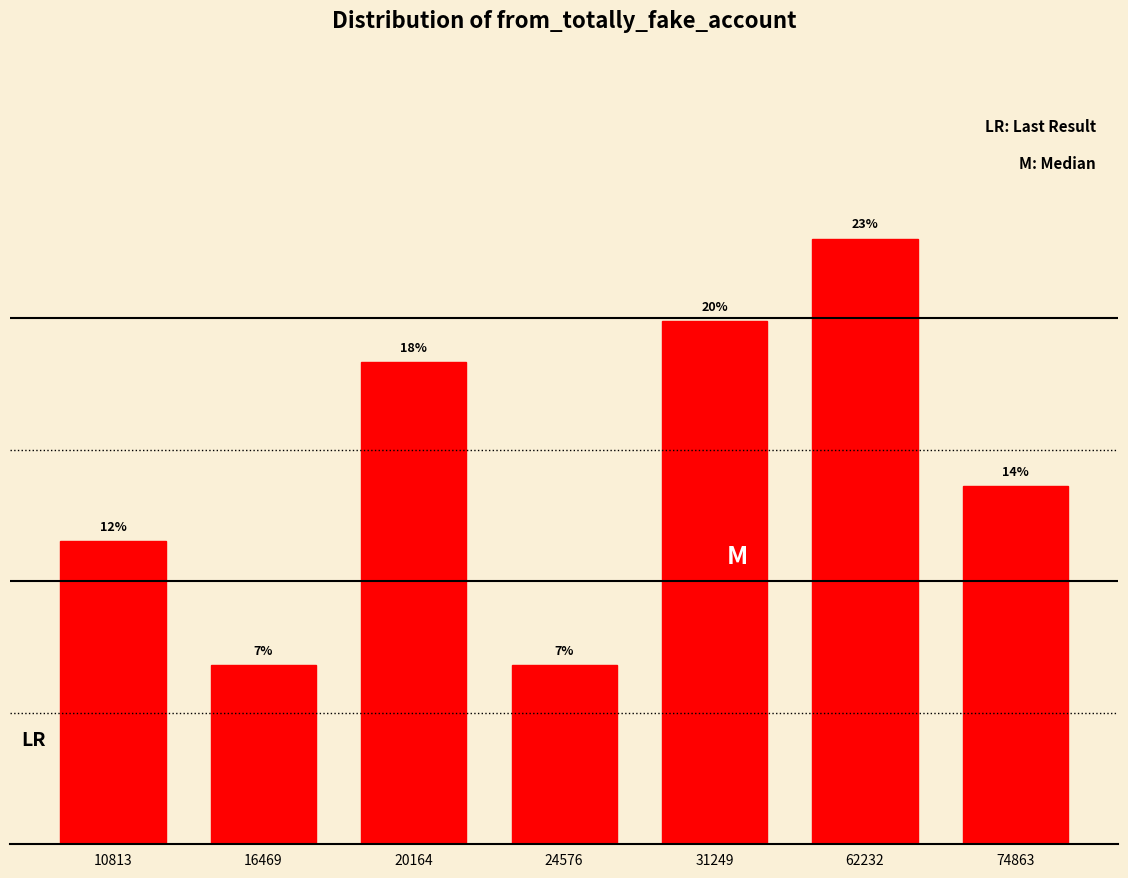

How many bars are there in total?

7